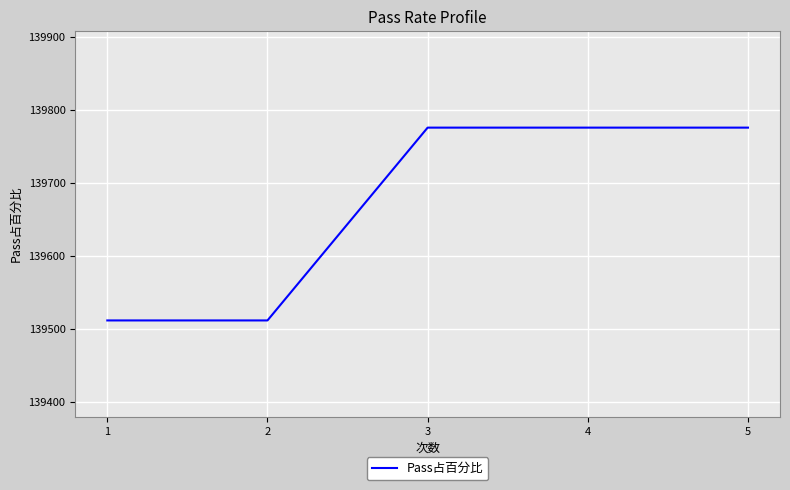

The value at 1 is 208855. True or false?

False